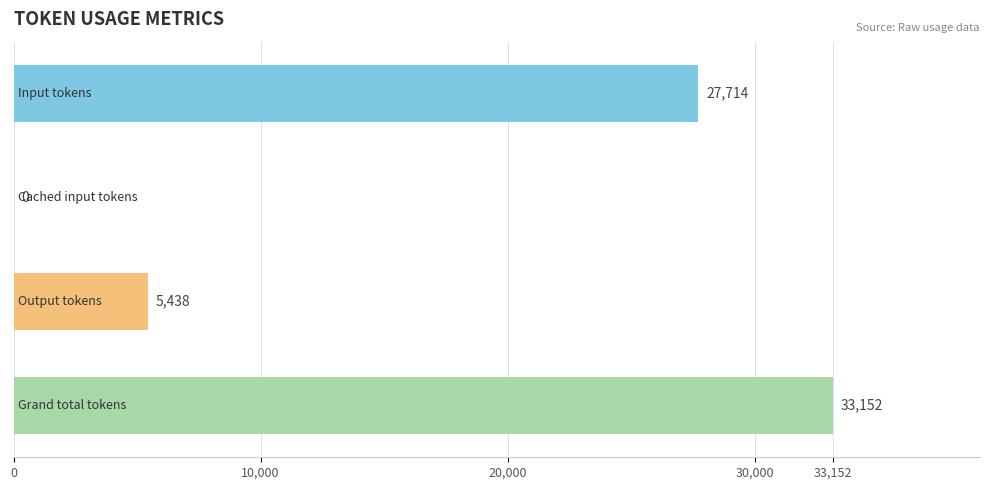

What is the sum of all values?

66304